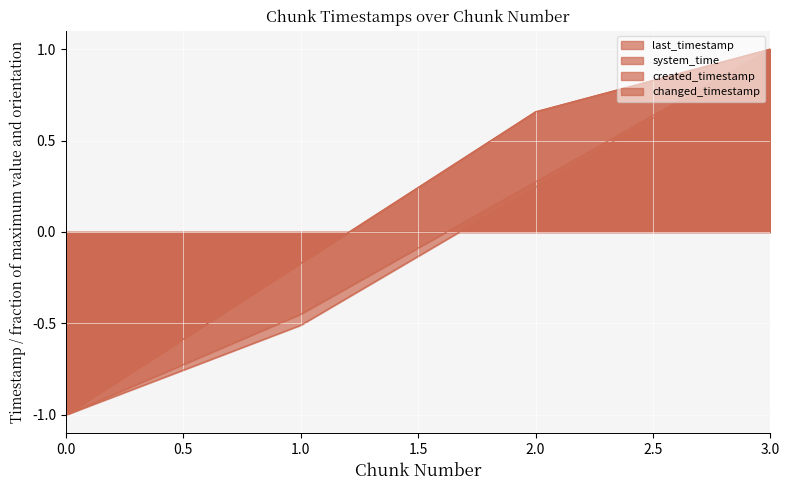

True or false: created_timestamp and system_time intersect in this chart.

False